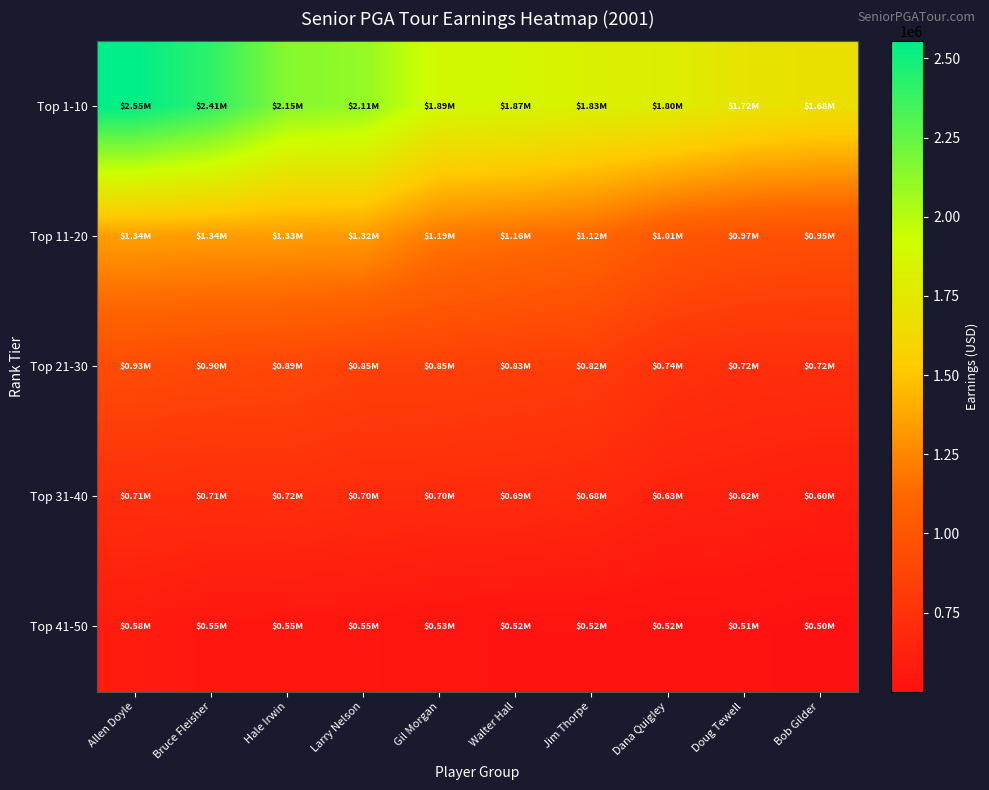

Reading right to left, what are all the values shown in this chart?

Top 1-10: Bob Gilder=1684986	Doug Tewell=1721339	Dana Quigley=1802063	Jim Thorpe=1827223	Walter Hall=1873216	Gil Morgan=1885871	Larry Nelson=2109936	Hale Irwin=2147422	Bruce Fleisher=2411543	Allen Doyle=2553582
Top 11-20: Bob Gilder=953374	Doug Tewell=973504	Dana Quigley=1013837	Jim Thorpe=1119573	Walter Hall=1156576	Gil Morgan=1191094	Larry Nelson=1324737	Hale Irwin=1330818	Bruce Fleisher=1335040	Allen Doyle=1339059
Top 21-30: Bob Gilder=716197	Doug Tewell=718632	Dana Quigley=743421	Jim Thorpe=818632	Walter Hall=831480	Gil Morgan=851132	Larry Nelson=852442	Hale Irwin=893881	Bruce Fleisher=904617	Allen Doyle=931480
Top 31-40: Bob Gilder=599008	Doug Tewell=619949	Dana Quigley=629260	Jim Thorpe=676735	Walter Hall=693131	Gil Morgan=695474	Larry Nelson=699254	Hale Irwin=717058	Bruce Fleisher=713079	Allen Doyle=714426
Top 41-50: Bob Gilder=500854	Doug Tewell=513640	Dana Quigley=516027	Jim Thorpe=522444	Walter Hall=522565	Gil Morgan=527703	Larry Nelson=545186	Hale Irwin=546190	Bruce Fleisher=549657	Allen Doyle=584477